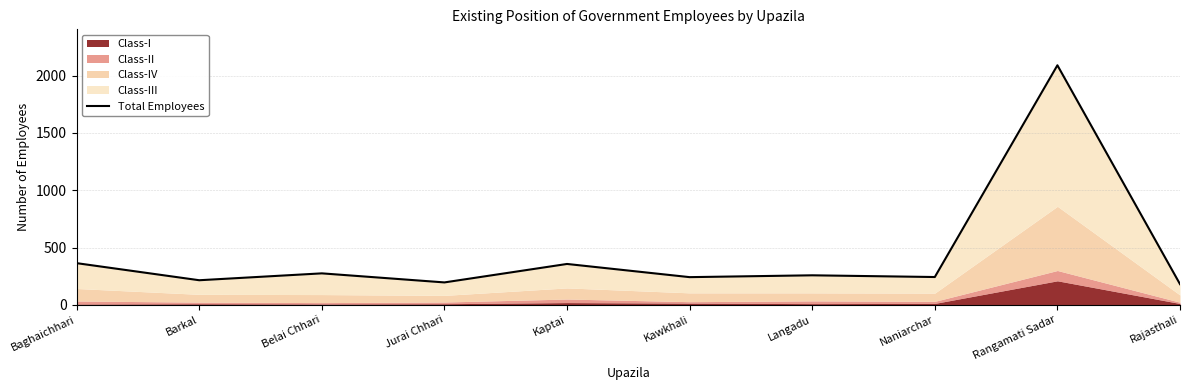

What is the greatest value displayed?

2090